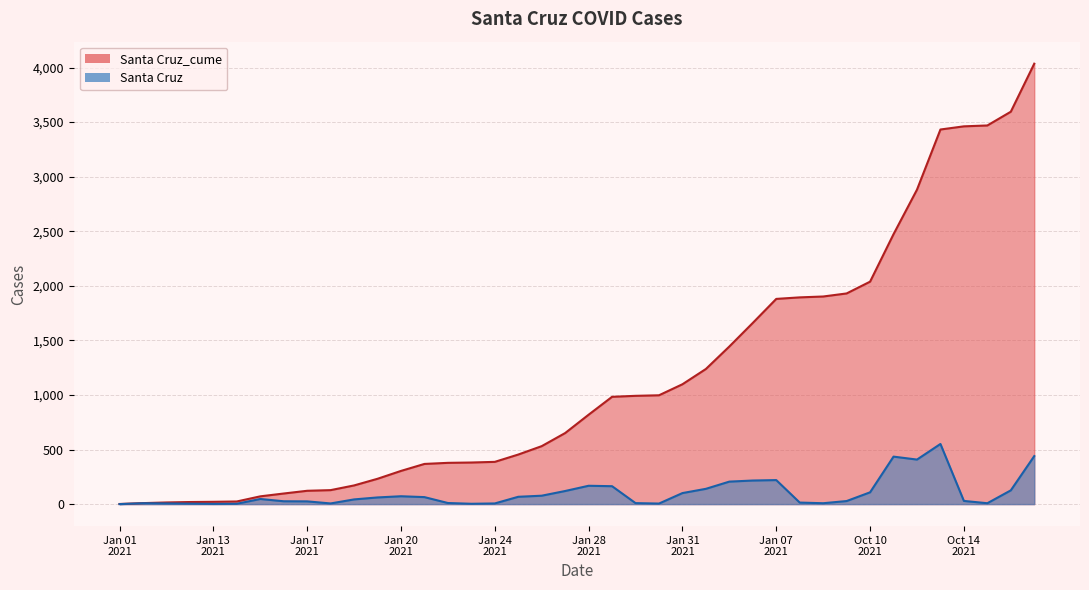

What is the approximate value of Santa Cruz_cume at 1/15/2021?

71